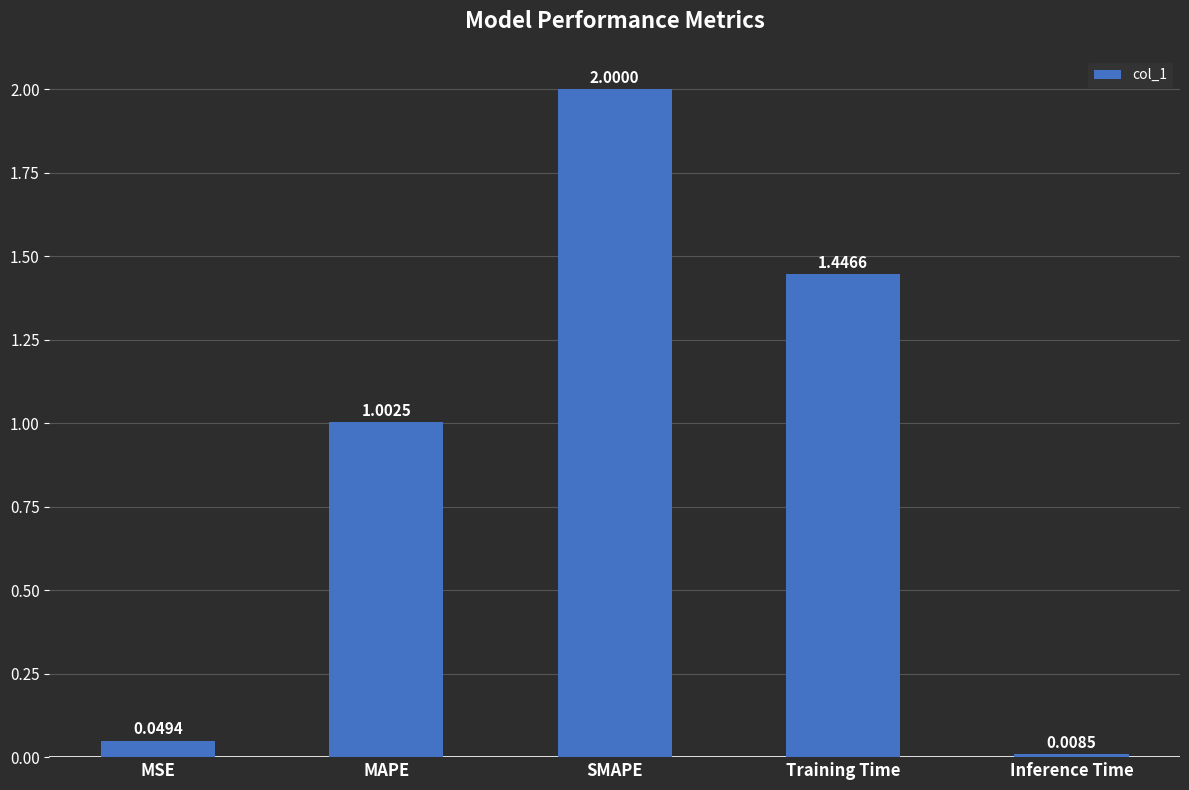

Is it true that the value at MAPE is 0.5?

False